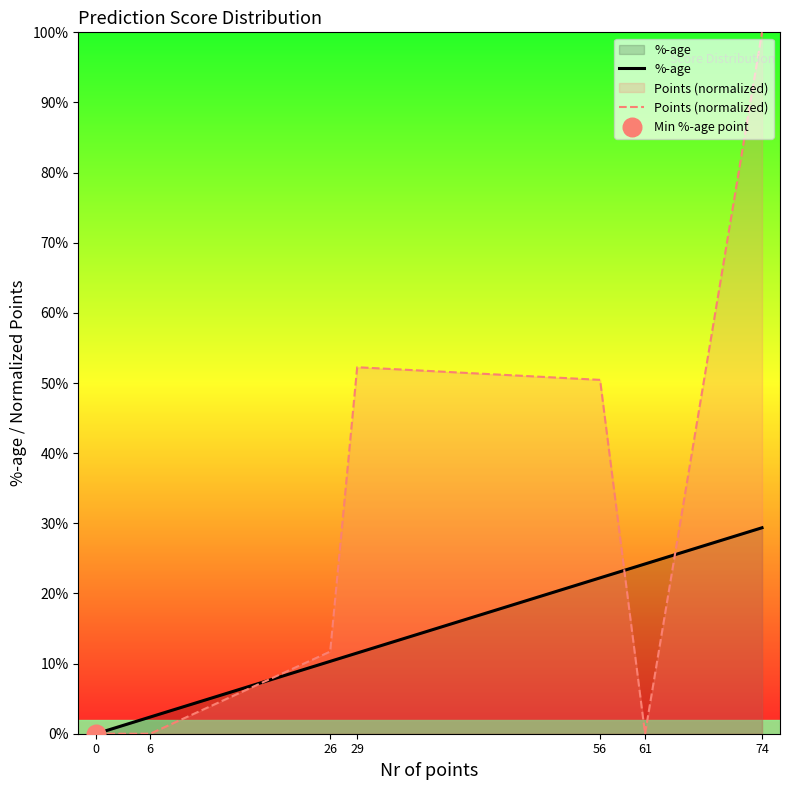

Is the value of Points (normalized) at 0 greater than the value of %-age at 56?

No